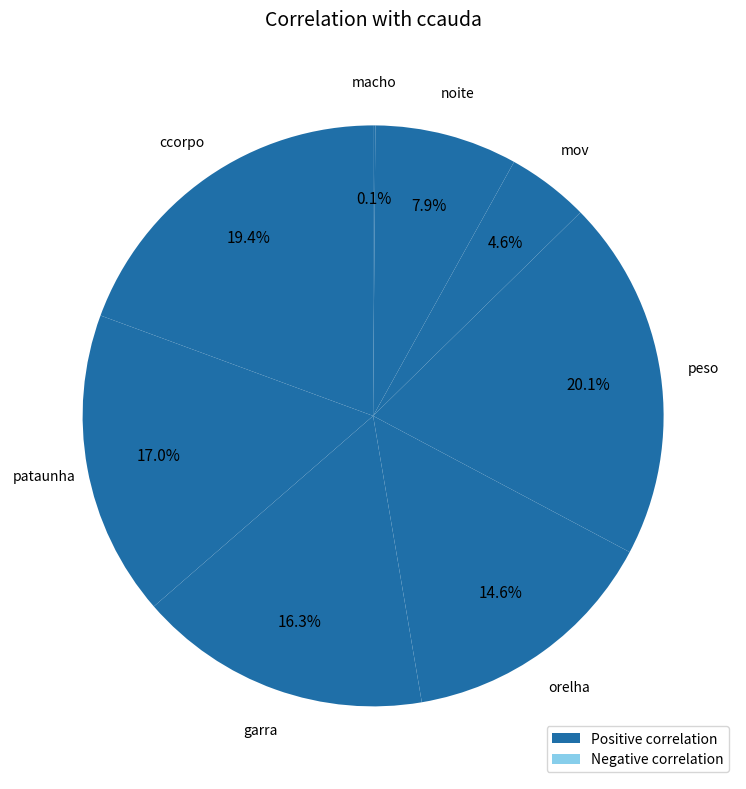

How many slices are in this pie chart?

8